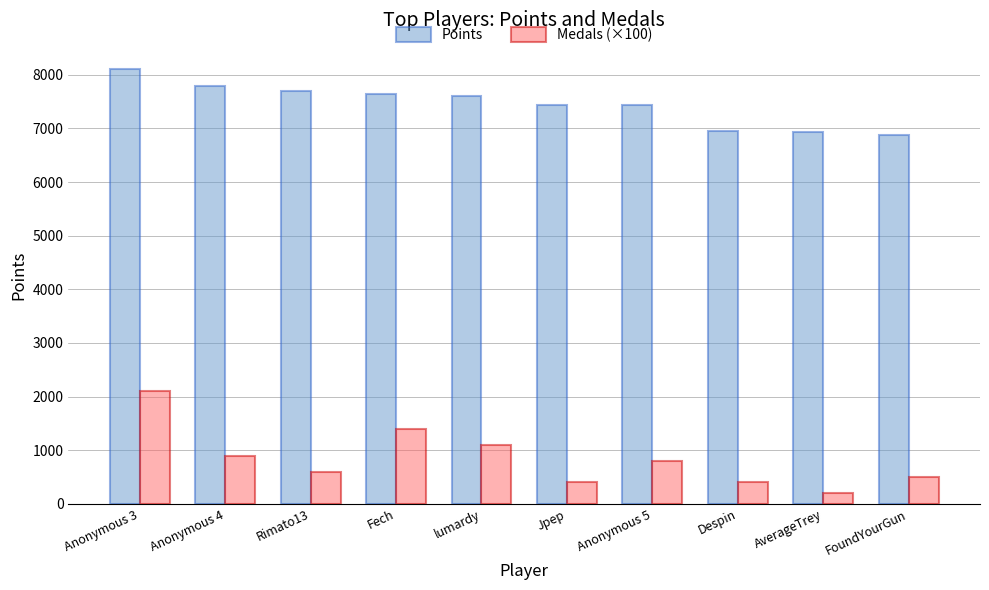

What is the highest value of the Points series?

8117